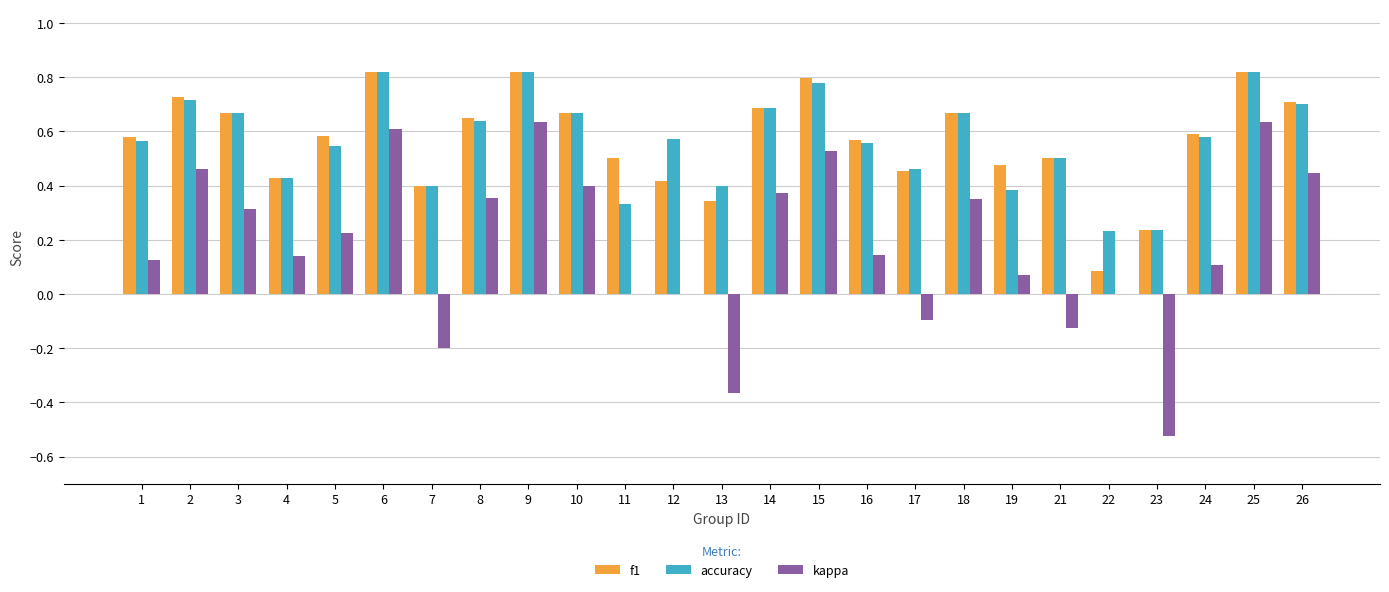

Is the value of kappa at 4 greater than the value of accuracy at 19?

No